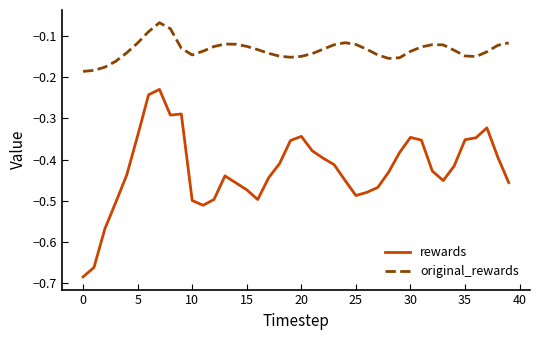

True or false: rewards has more than 1 points higher than both neighbors.

True